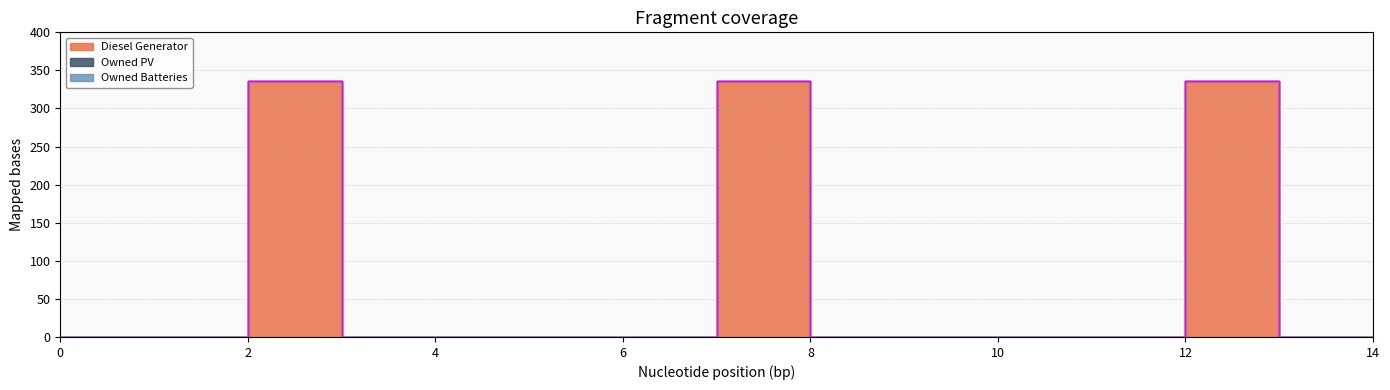

Reading left to right, what are all the values shown in this chart?

Diesel Generator: 0	0	336	0	0	0	0	336	0	0	0	0	336	0	0
Owned PV: 0	0	0	0	0	0	0	0	0	0	0	0	0	0	0
Owned Batteries: 0	0	0	0	0	0	0	0	0	0	0	0	0	0	0